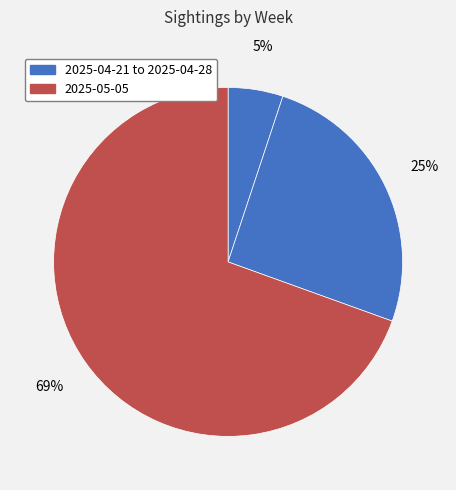

How many segments does this pie chart have?

3